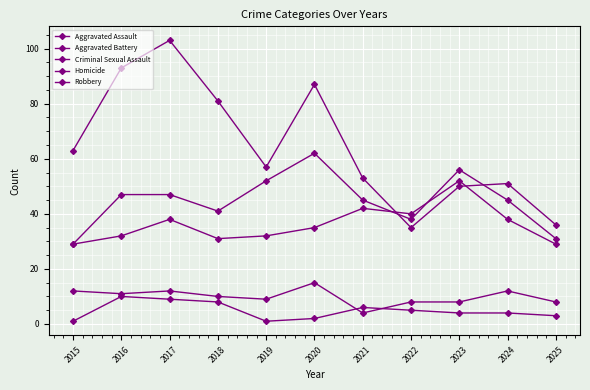

Rank the categories by Criminal Sexual Assault value from lowest to highest.

2021, 2022, 2023, 2025, 2019, 2018, 2016, 2015, 2017, 2024, 2020